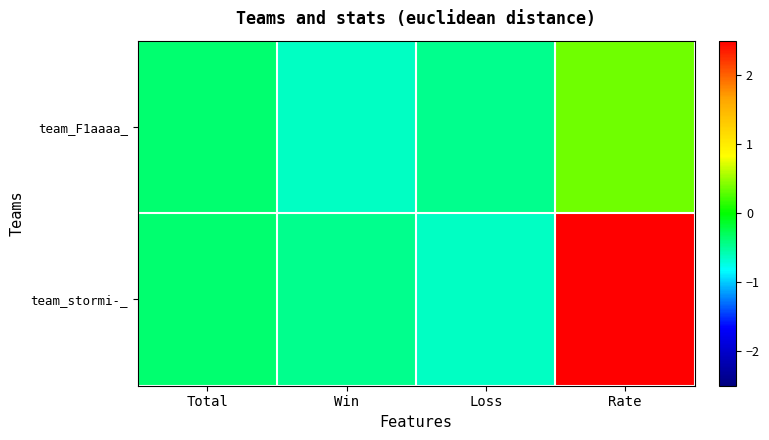

Reading left to right, extract all data points from this chart.

team_F1aaaa_: Total=-0.4	Win=-0.6	Loss=-0.5	Rate=0.4
team_stormi-_: Total=-0.4	Win=-0.5	Loss=-0.6	Rate=2.5